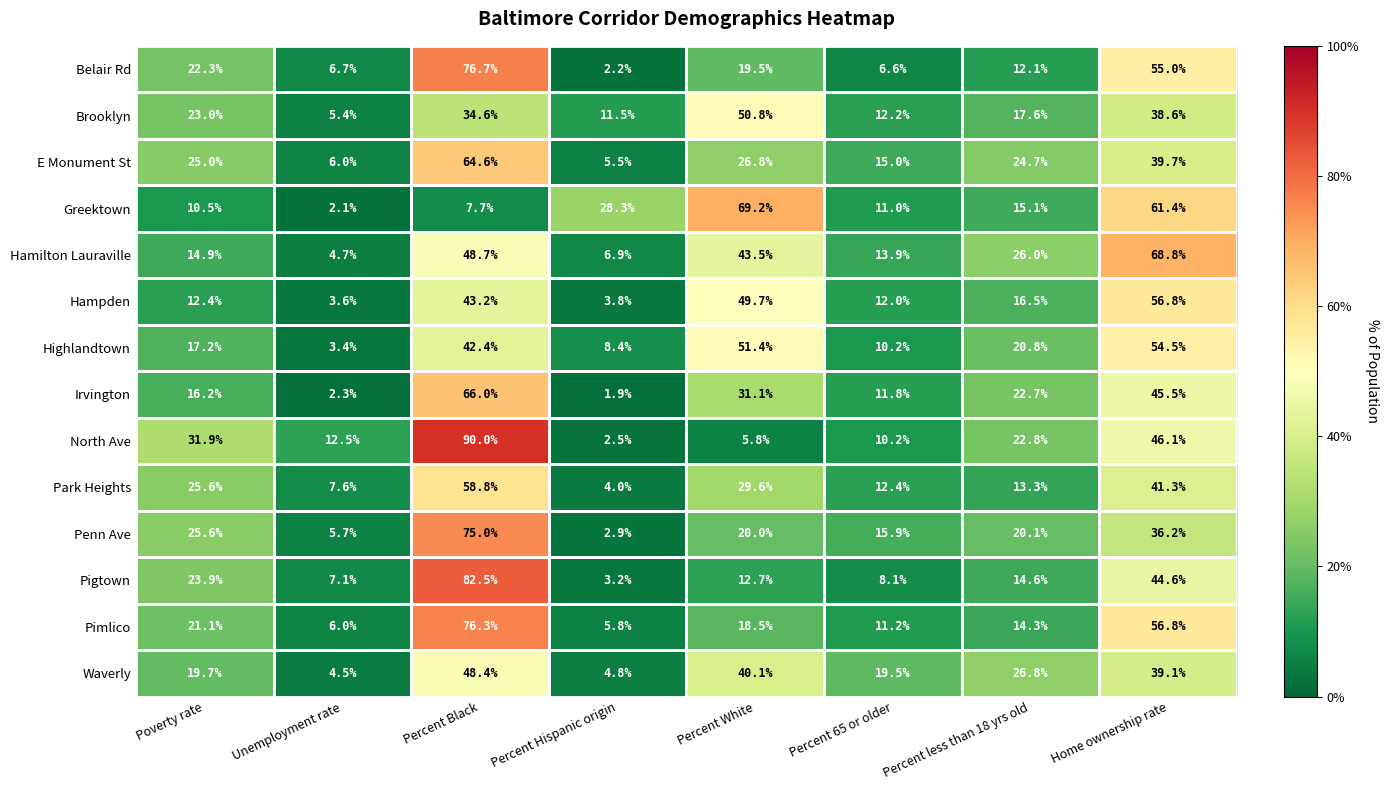

Rank the series by their maximum value, from highest to lowest.

North Ave, Pigtown, Belair Rd, Pimlico, Penn Ave, Greektown, Hamilton Lauraville, Irvington, E Monument St, Park Heights, Hampden, Highlandtown, Brooklyn, Waverly